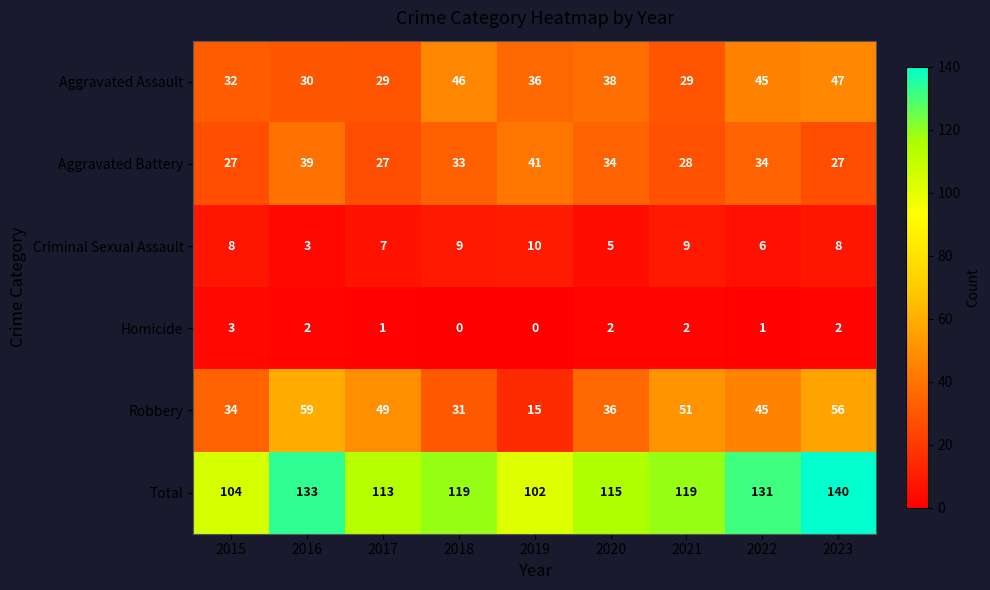

How many data points in Criminal Sexual Assault are less than 8?

4